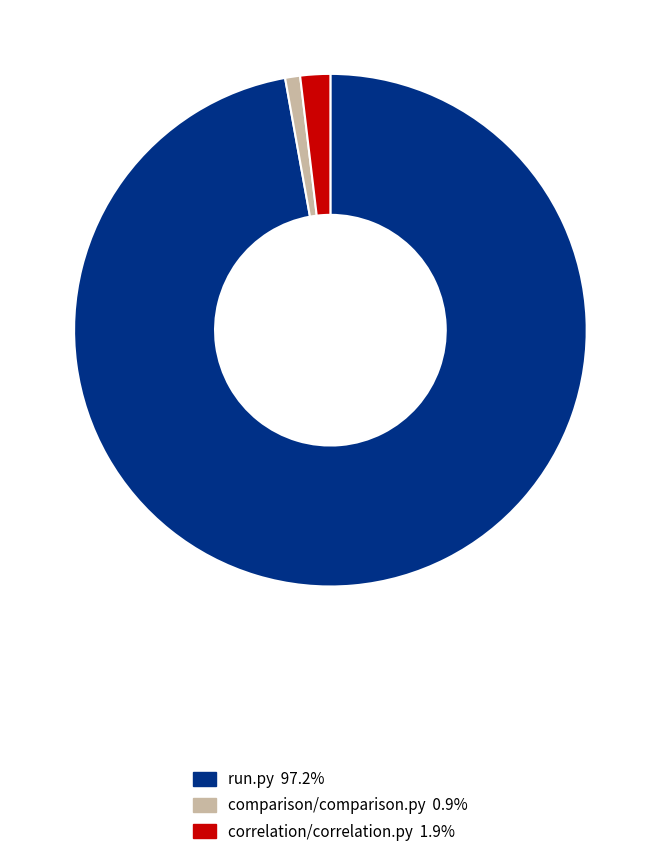

Count the number of slices in the pie.

3